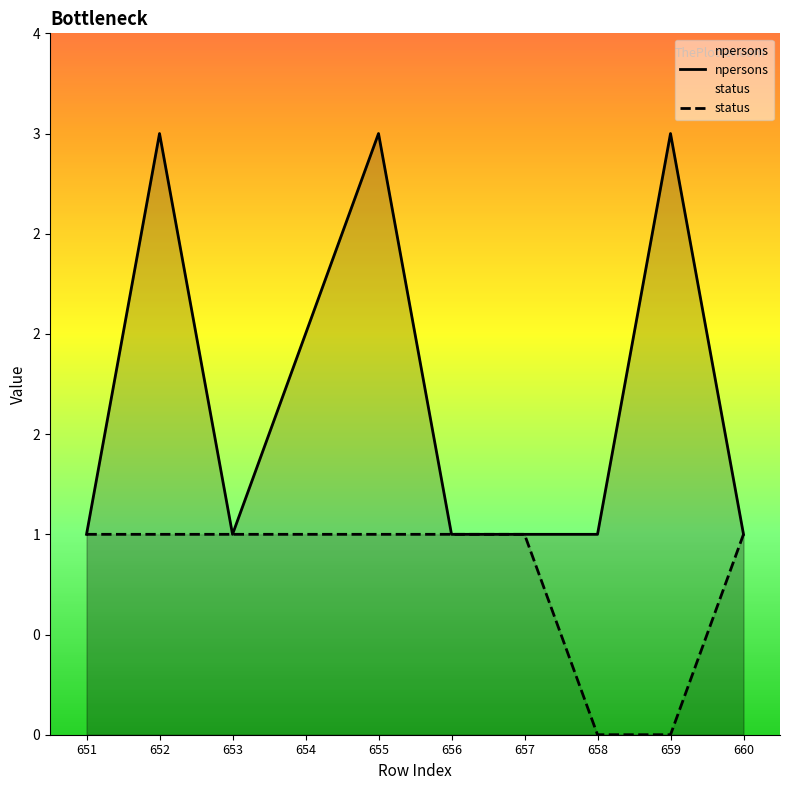

How many lines are shown in the chart?

2